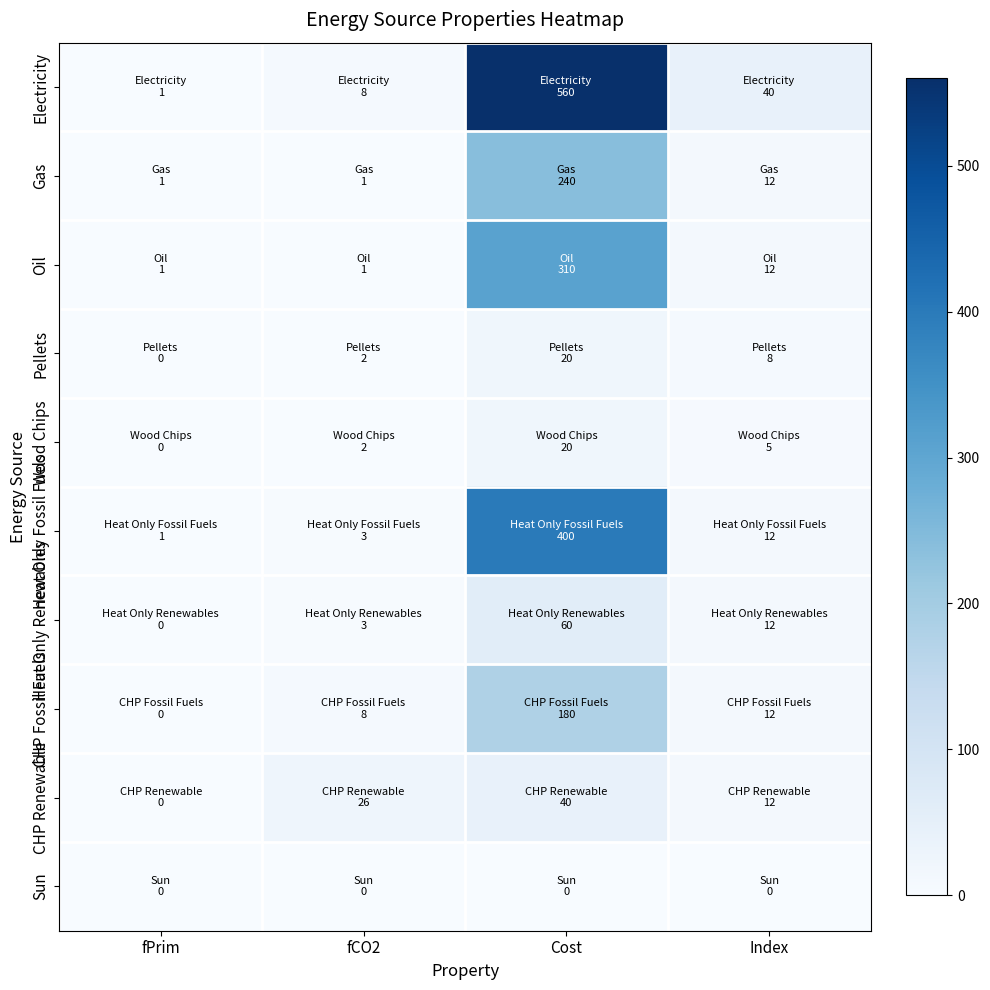

Reading left to right, list all the values displayed in this chart.

Electricity: fPrim=1	fCO2=8	Cost=560	Index=40
Gas: fPrim=1	fCO2=1	Cost=240	Index=12
Oil: fPrim=1	fCO2=1	Cost=310	Index=12
Pellets: fPrim=0	fCO2=2	Cost=20	Index=8
Wood Chips: fPrim=0	fCO2=2	Cost=20	Index=5
Heat Only Fossil Fuels: fPrim=1	fCO2=3	Cost=400	Index=12
Heat Only Renewables: fPrim=0	fCO2=3	Cost=60	Index=12
CHP Fossil Fuels: fPrim=0	fCO2=8	Cost=180	Index=12
CHP Renewable: fPrim=0	fCO2=26	Cost=40	Index=12
Sun: fPrim=0	fCO2=0	Cost=0	Index=0